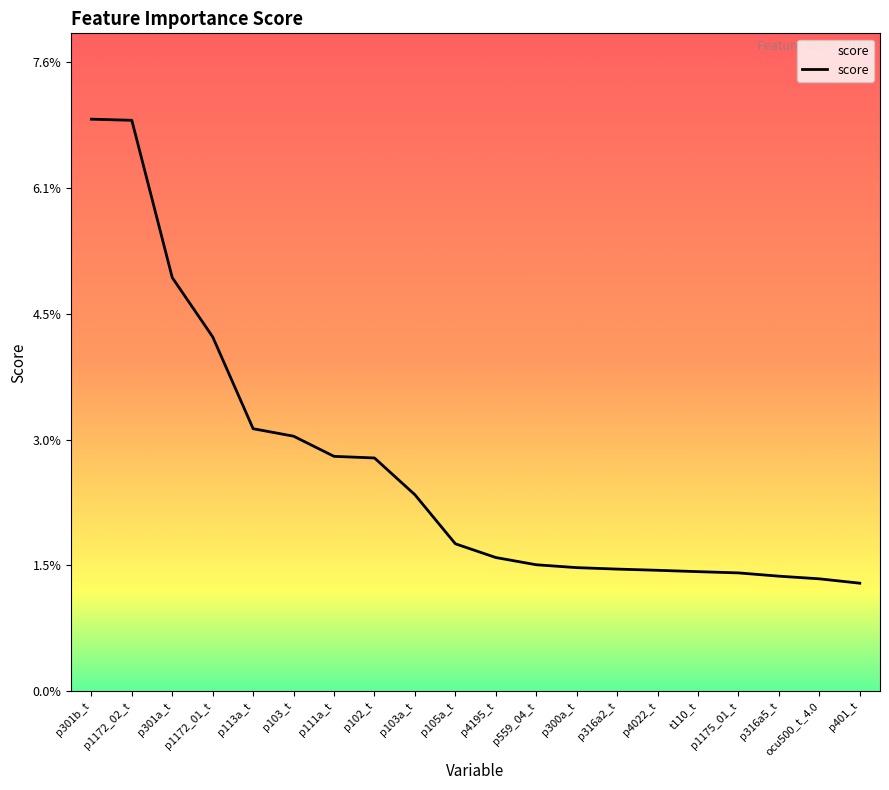

Rank the categories by value from highest to lowest.

p301b_t, p1172_02_t, p301a_t, p1172_01_t, p113a_t, p103_t, p111a_t, p102_t, p103a_t, p105a_t, p4195_t, p559_04_t, p300a_t, p316a2_t, p4022_t, t110_t, p1175_01_t, p316a5_t, ocu500_t_4.0, p401_t